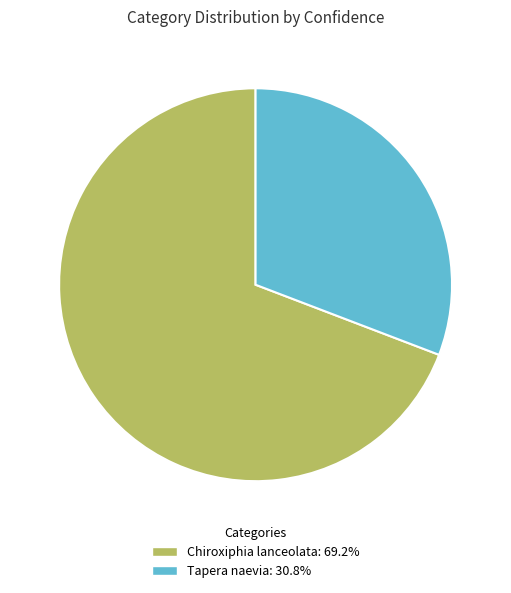

Which category has the biggest portion of the pie?

Chiroxiphia lanceolata